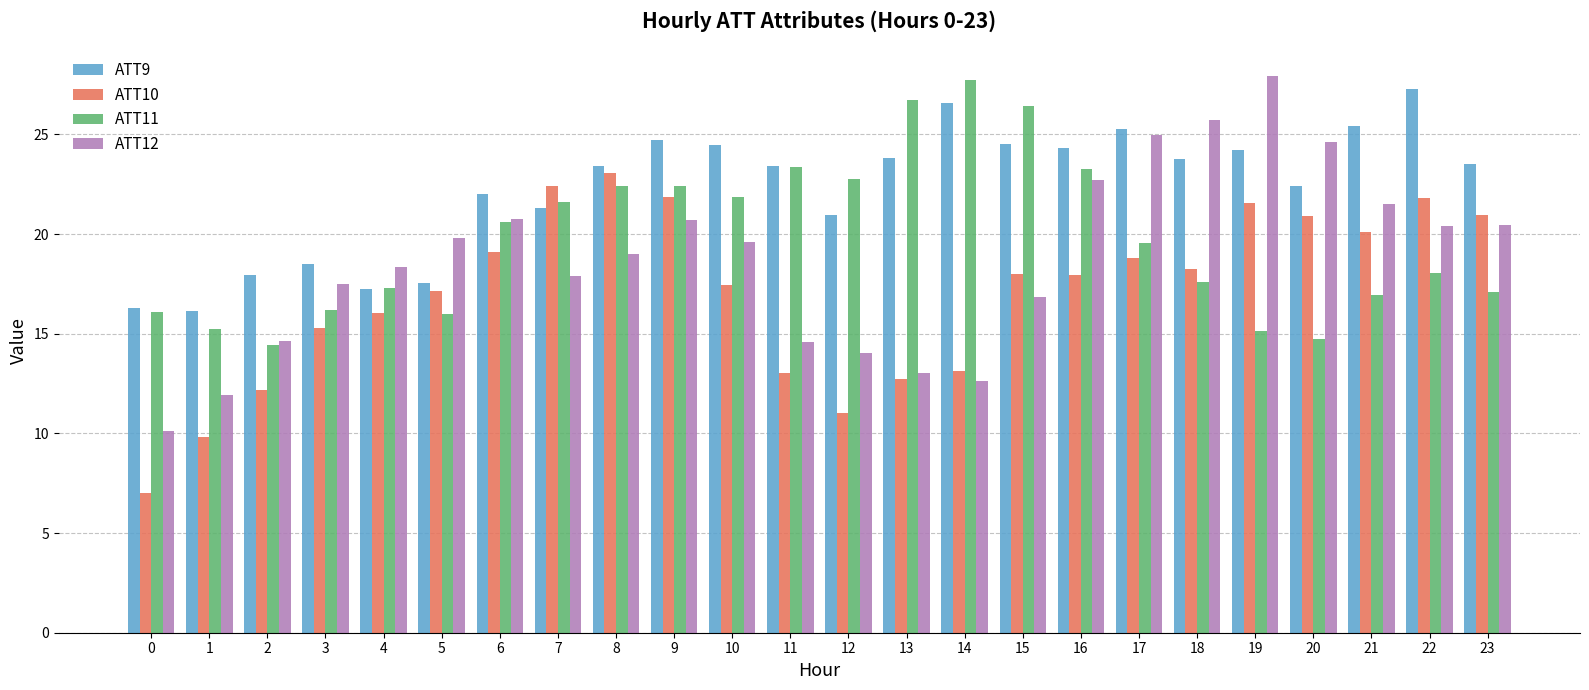

How many values in the ATT9 series are below 23?

10